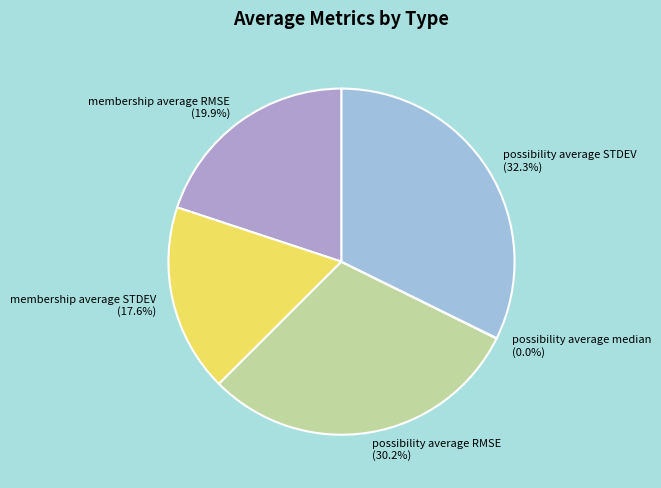

What is the largest slice in the pie chart?

possibility average STDEV